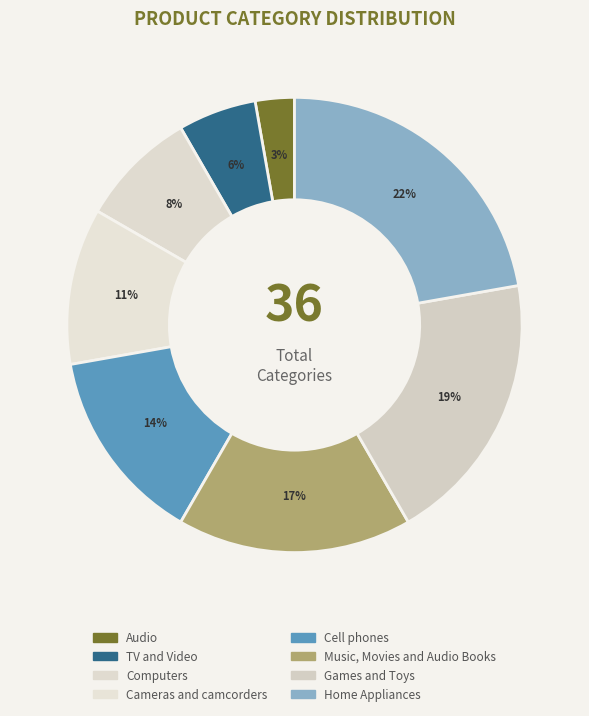

What is the largest slice in the pie chart?

Home Appliances